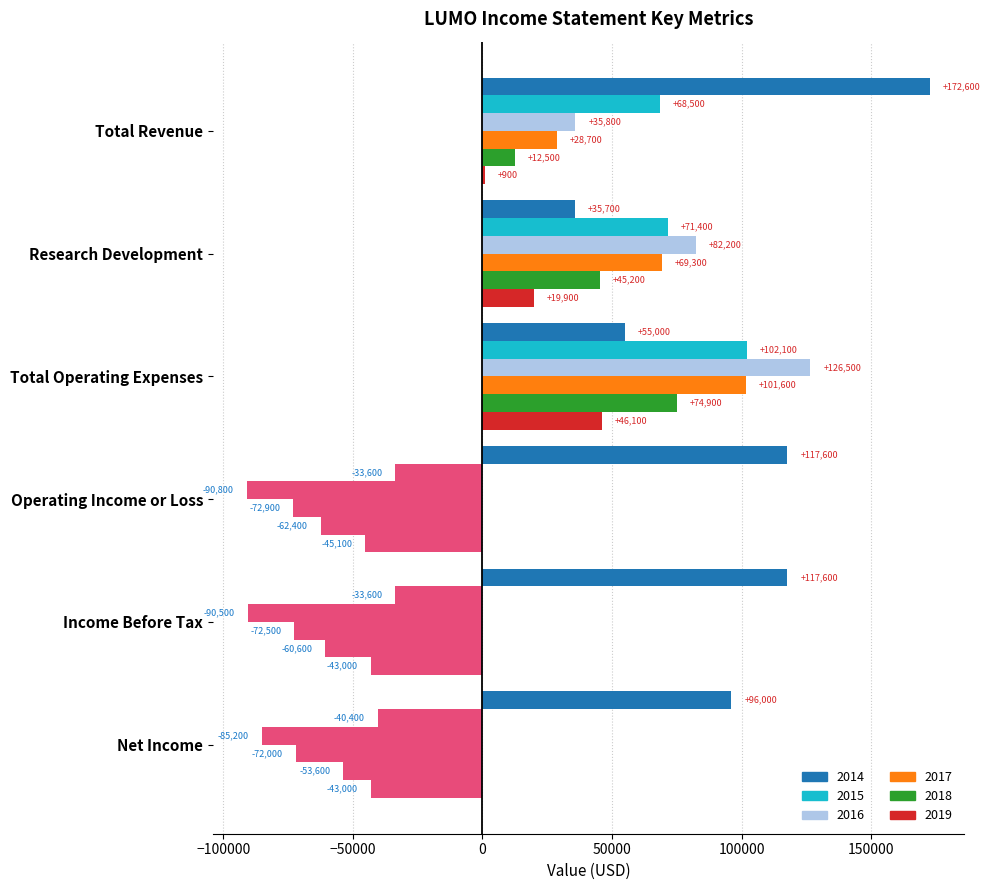

How many categories are shown in the chart?

6